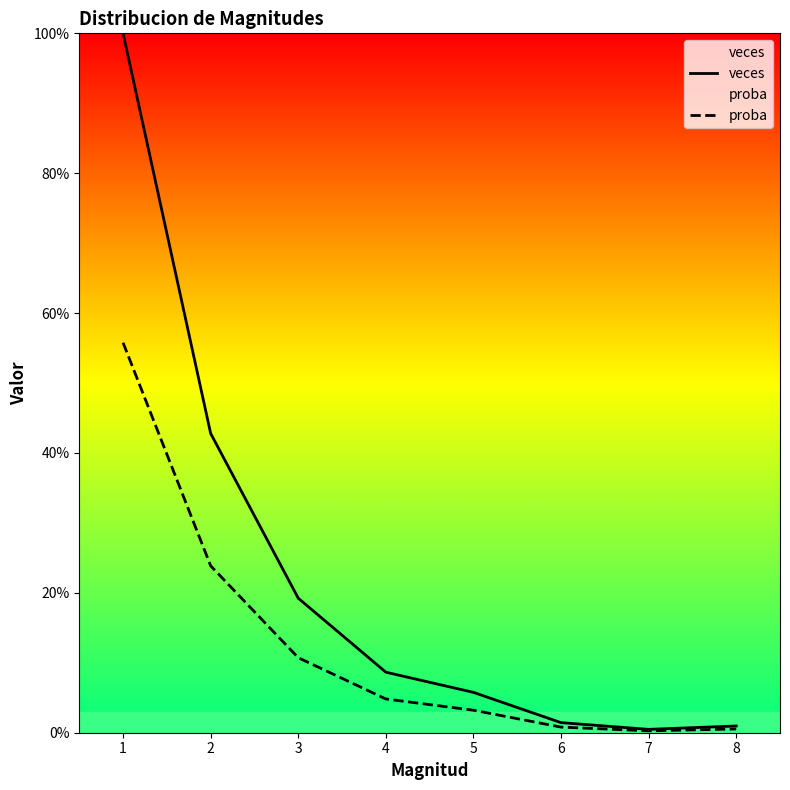

Reading left to right, list all the values displayed in this chart.

veces: 1.0	0.4	0.2	0.1	0.1	0.0	0.0	0.0
proba: 0.6	0.2	0.1	0.0	0.0	0.0	0.0	0.0